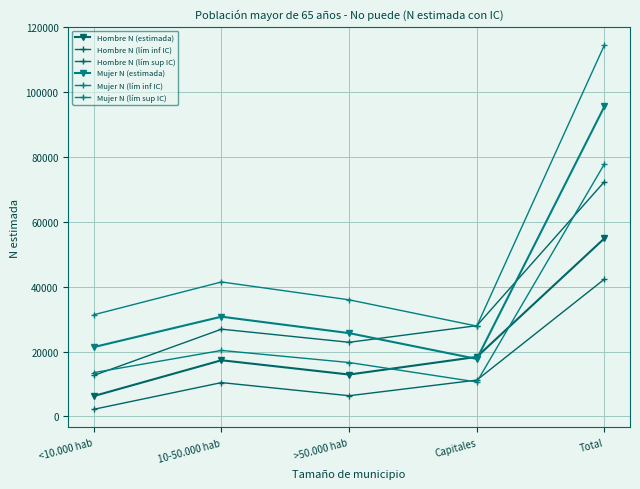

What is the sum of all Hombre N (lím inf IC) values?

72630